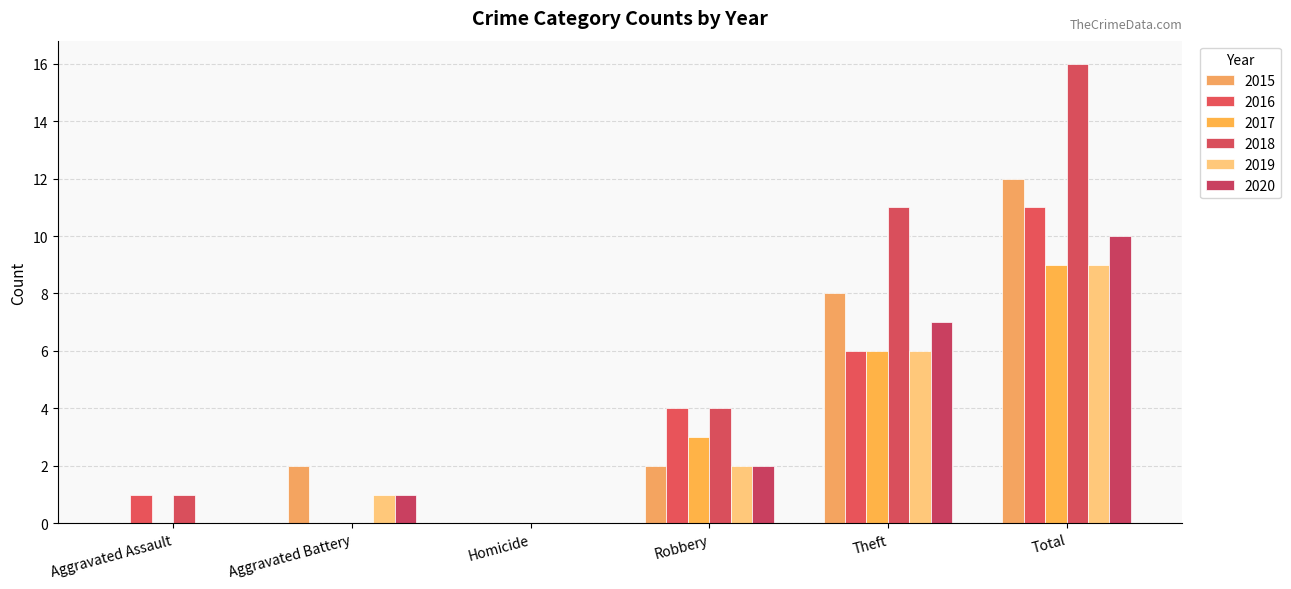

How many distinct data groups are displayed?

6